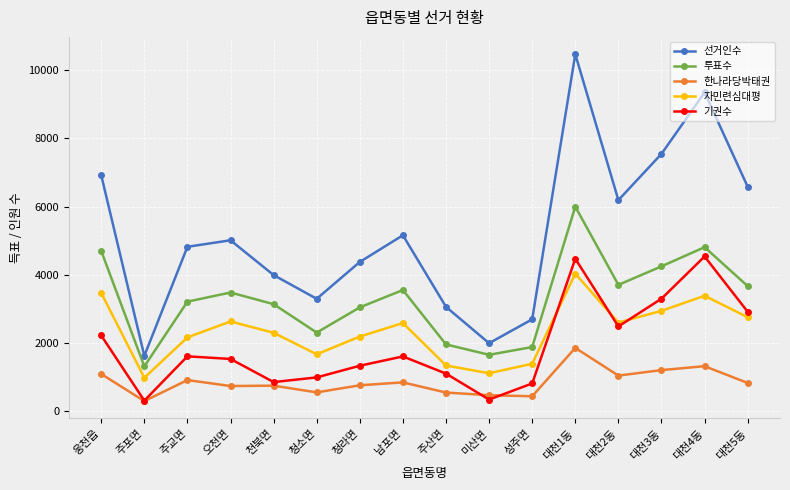

What is the spread (max minus min) of values at 대천4동?

8024